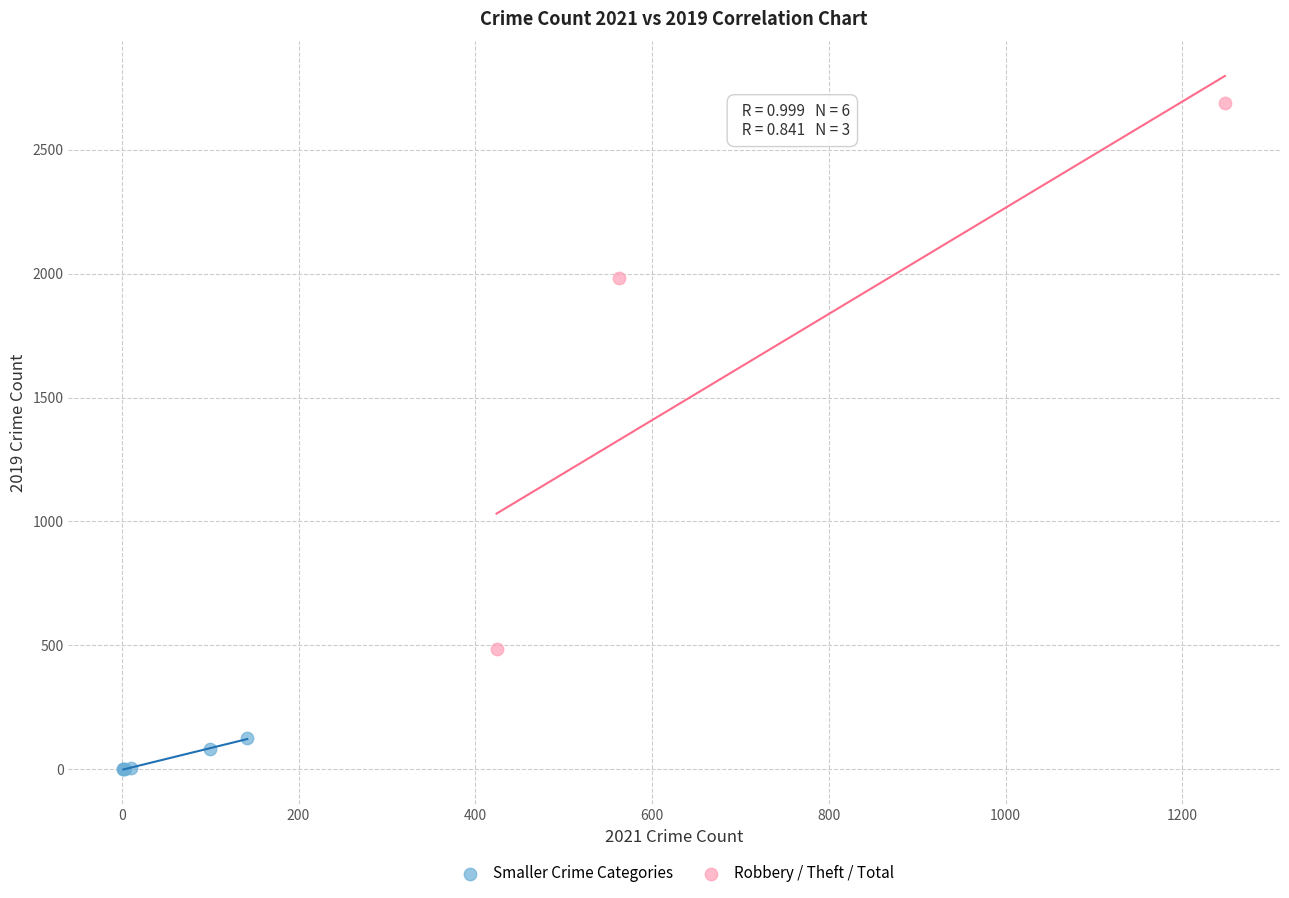

Which series reaches the minimum Y coordinate?

Smaller Crime Categories